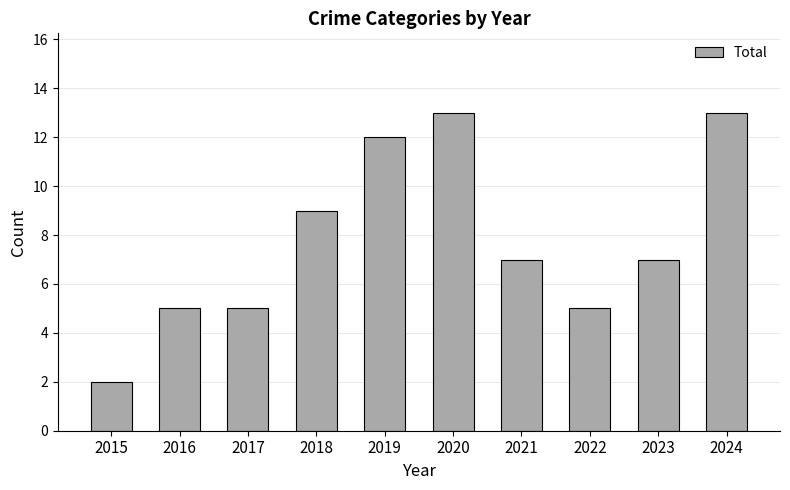

Are the bars grouped side by side (vs. stacked)?

No